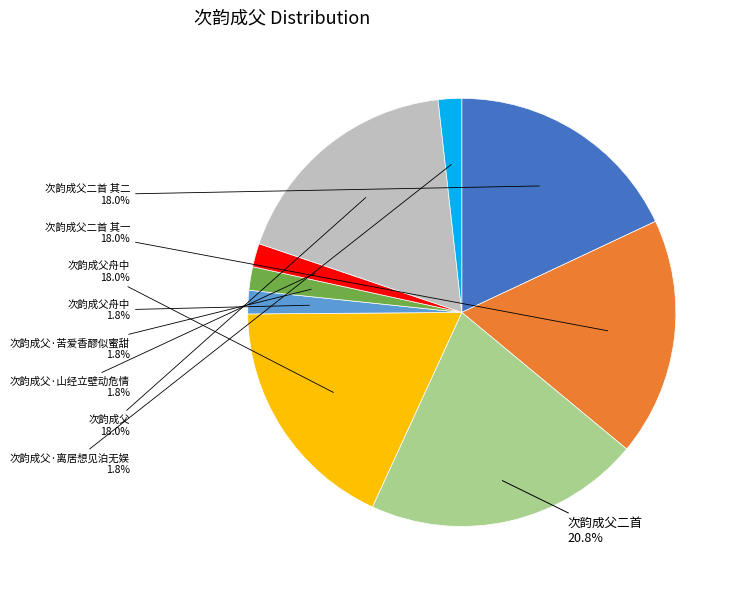

Is there a majority slice in this chart?

No